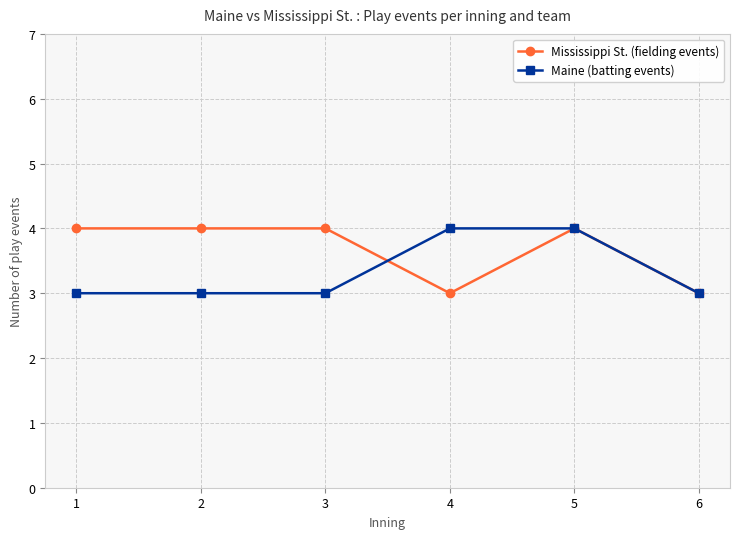

How many lines are shown in the chart?

2